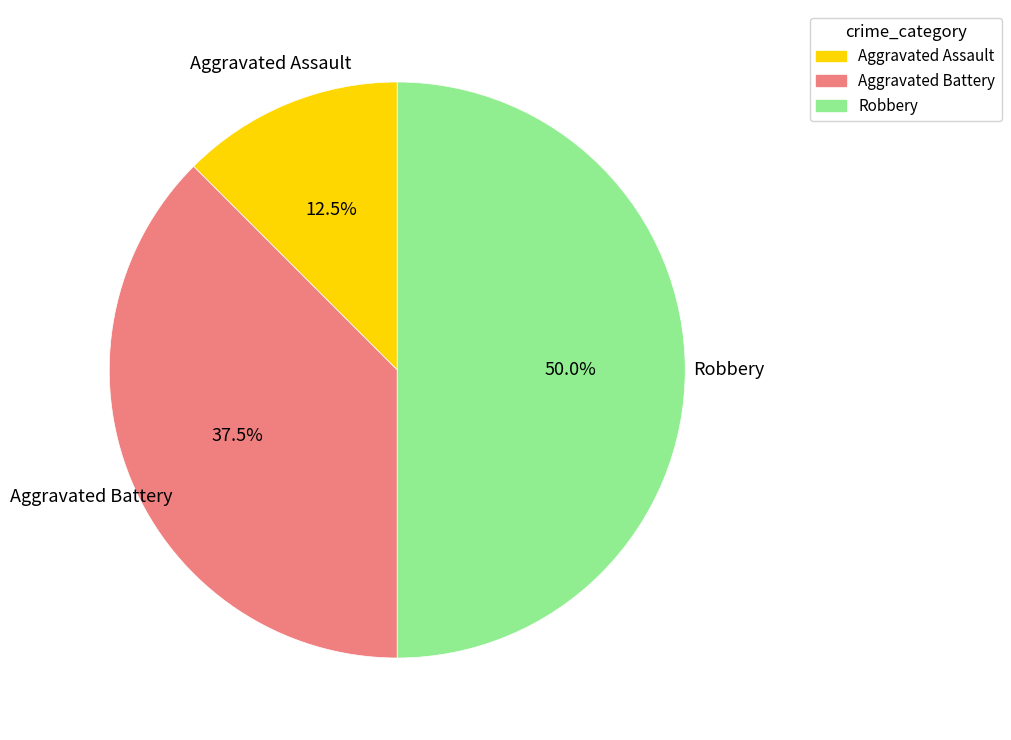

Combined, what portion of the pie is Aggravated Battery and Robbery?

87.5%